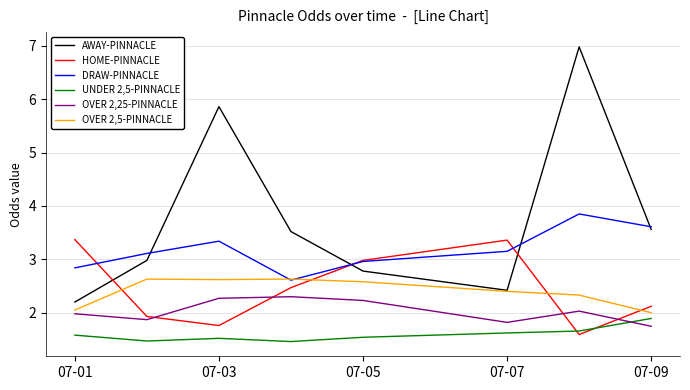

Which series has the largest range (max minus min)?

AWAY-PINNACLE